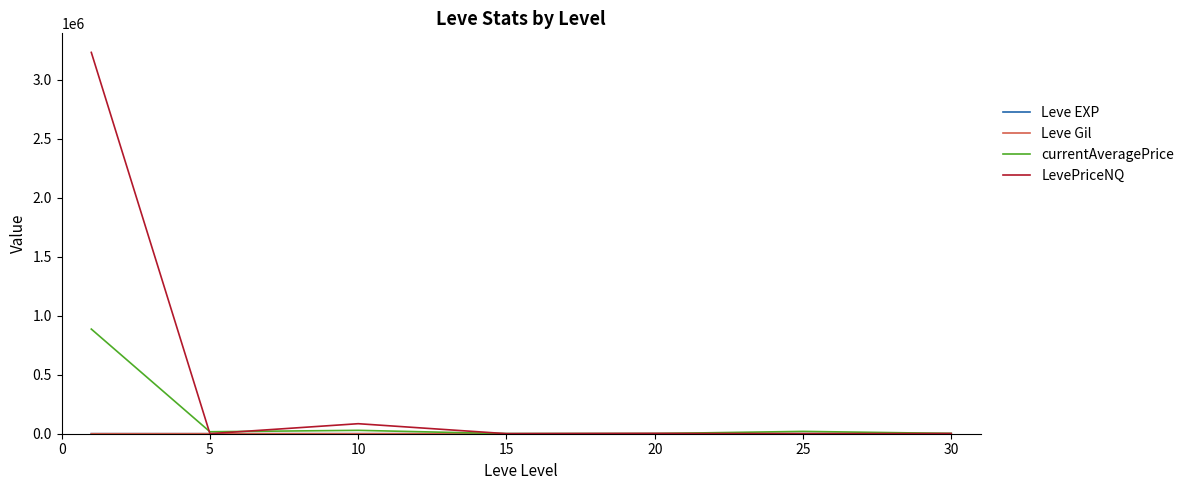

Which series has the largest total across all categories?

LevePriceNQ